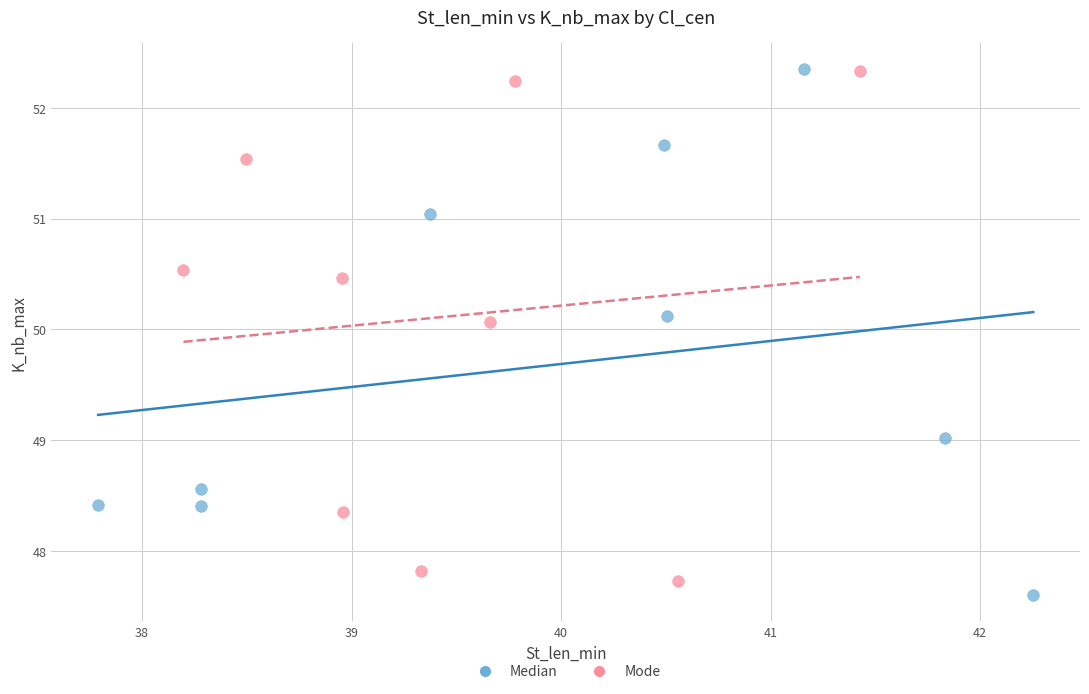

Which series has the largest Y range (max minus min)?

Median